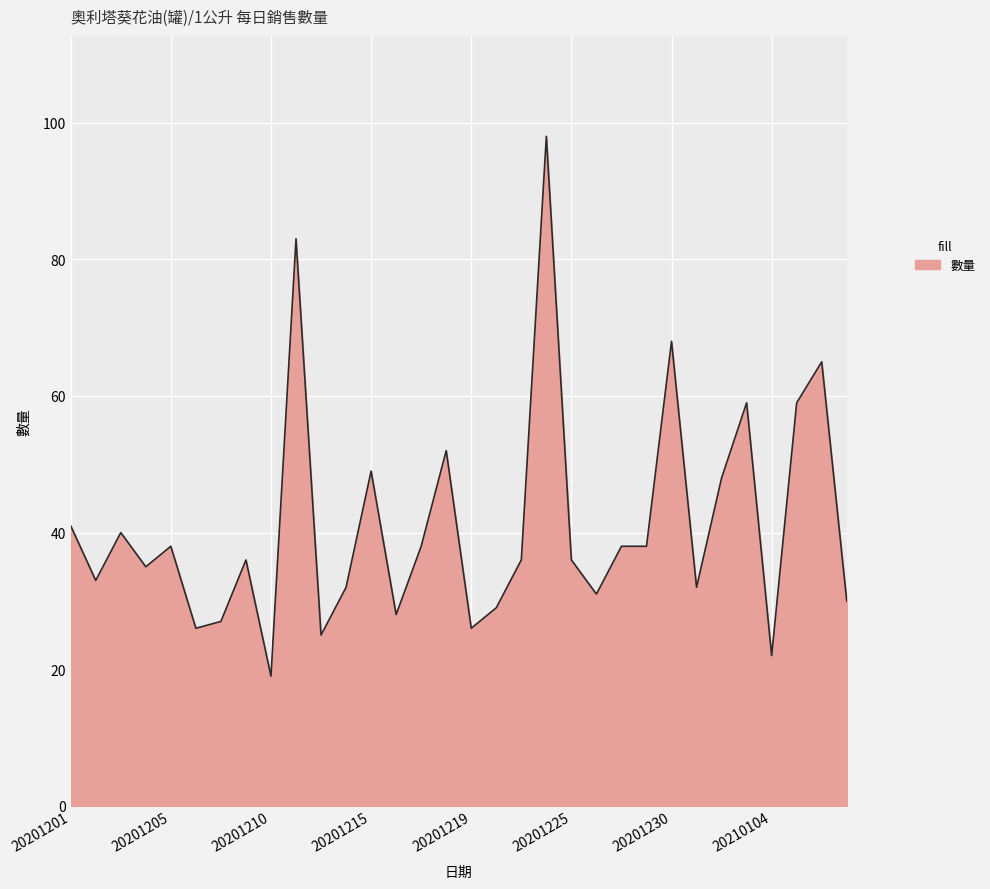

Reading left to right, what are all the values shown in this chart?

41	33	40	35	38	26	27	36	19	83	25	32	49	28	38	52	26	29	36	98	36	31	38	38	68	32	48	59	22	59	65	30